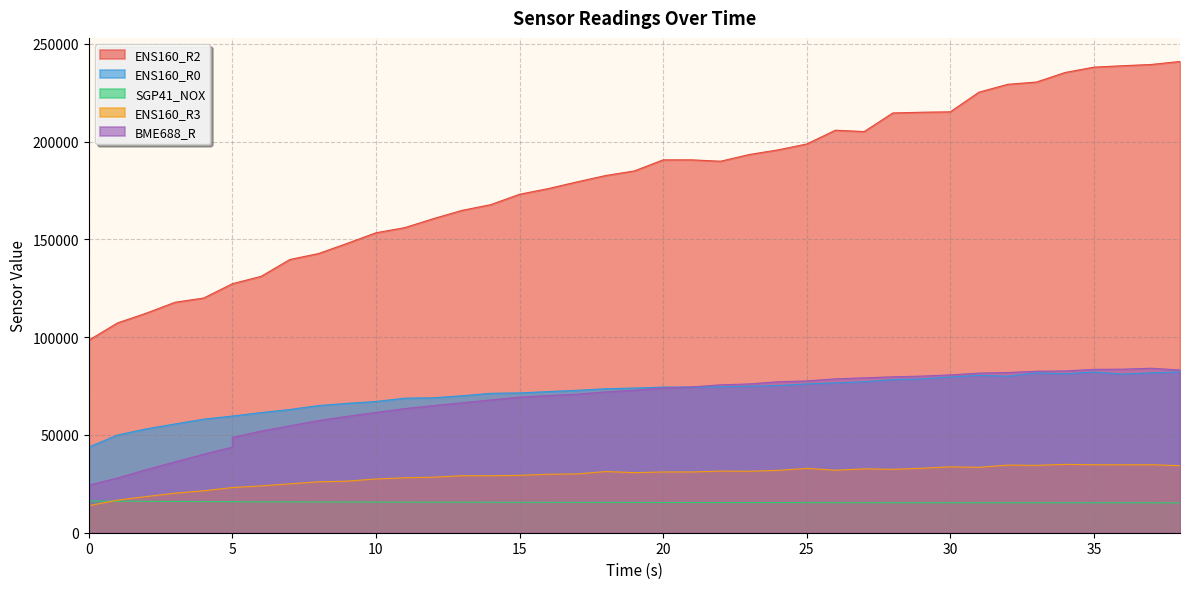

Which series has the largest range (max minus min)?

ENS160_R2